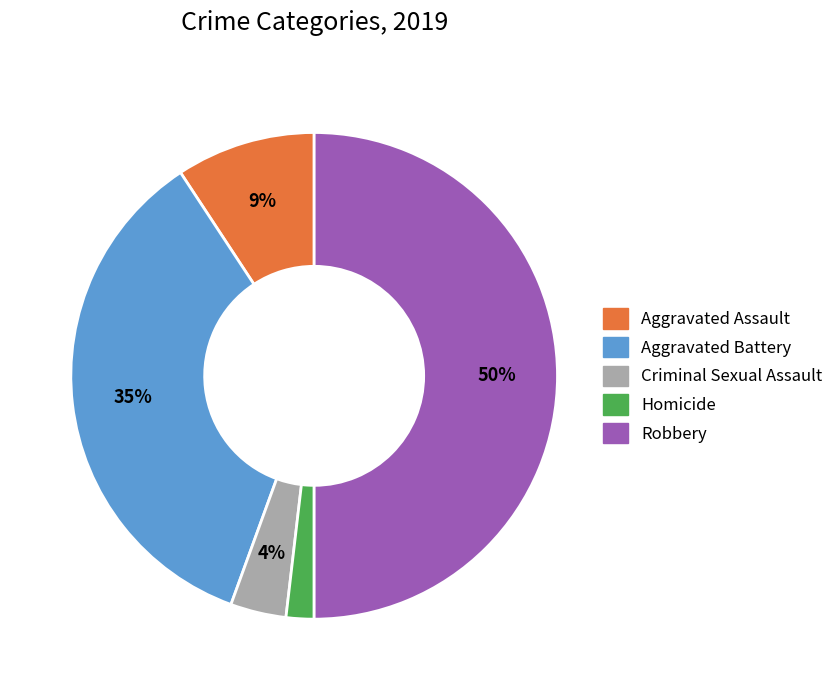

Is it true that Homicide is 13% of the pie?

False